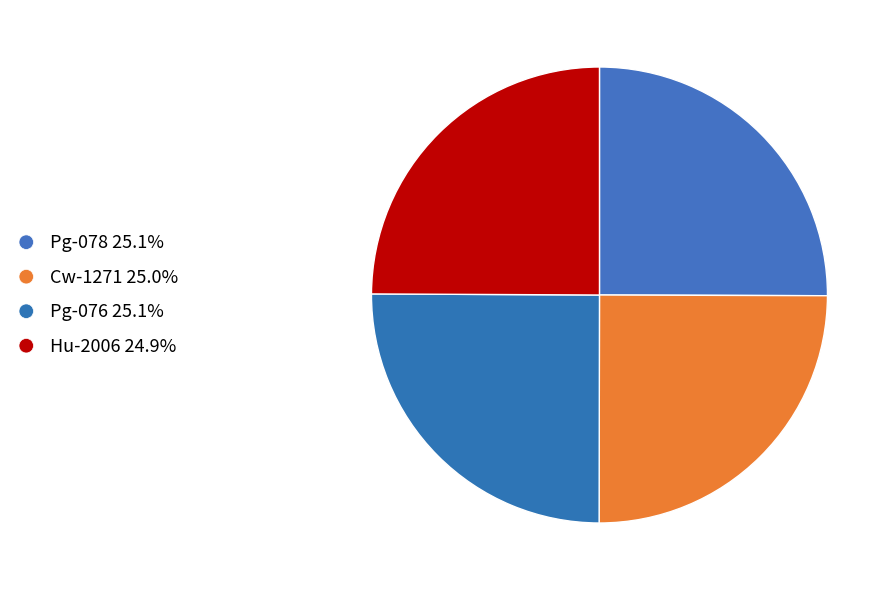

Is there a majority slice in this chart?

No